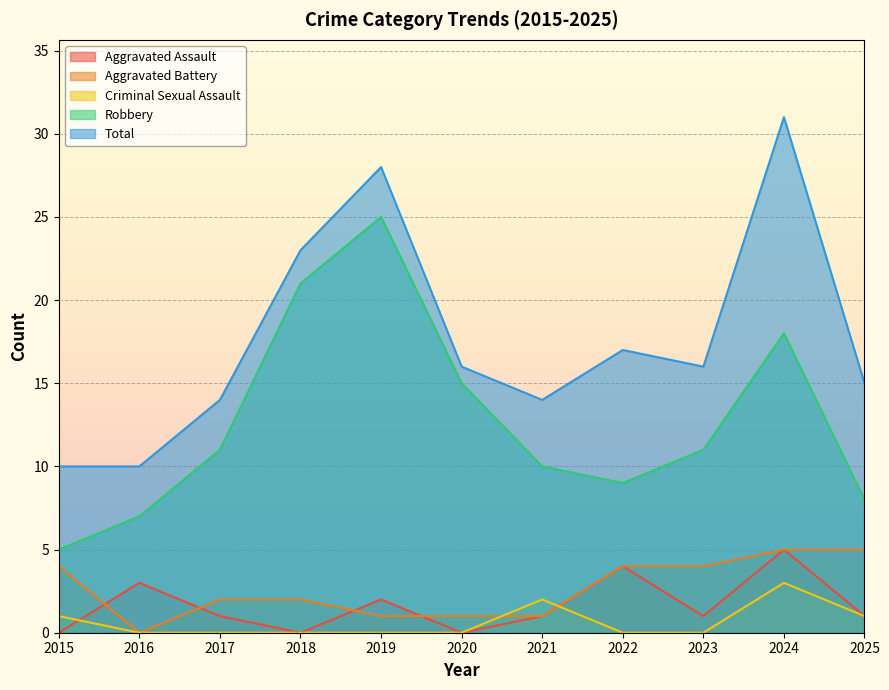

How many values in the Criminal Sexual Assault series exceed 0?

4